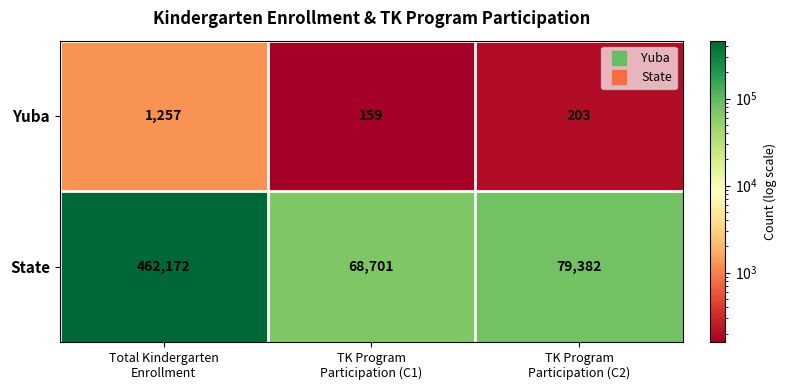

At how many categories does at least one series exceed 225137?

1